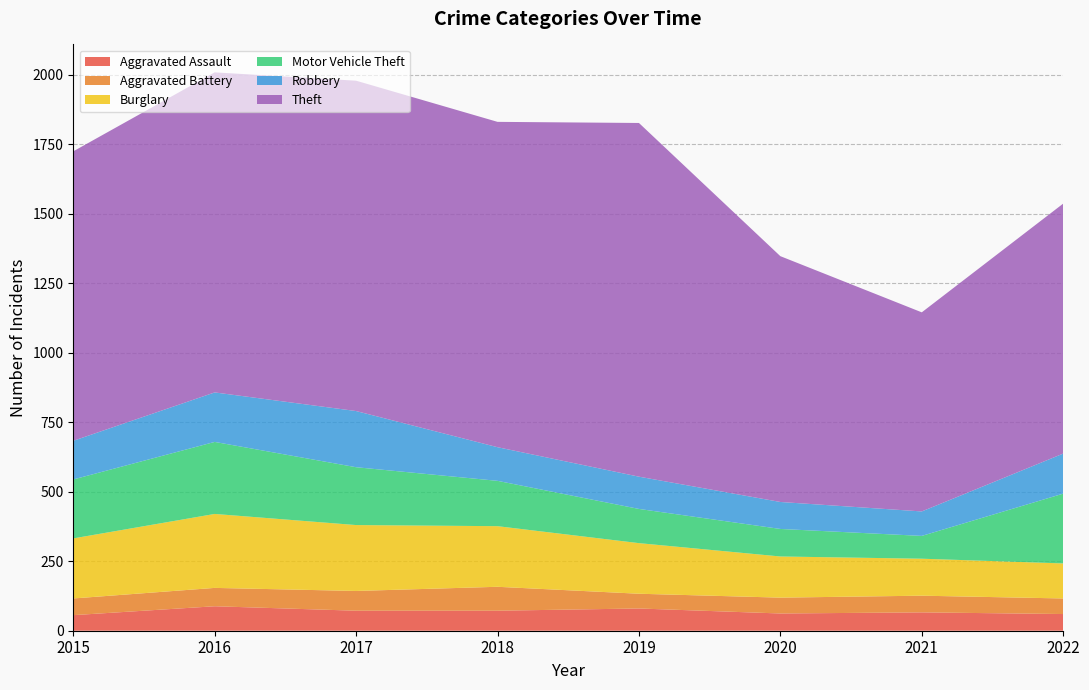

Reading left to right, extract all data points from this chart.

Aggravated Assault: 2015=56	2016=88	2017=72	2018=72	2019=80	2020=62	2021=66	2022=60
Aggravated Battery: 2015=60	2016=66	2017=71	2018=86	2019=53	2020=57	2021=60	2022=56
Burglary: 2015=216	2016=266	2017=237	2018=218	2019=182	2020=148	2021=133	2022=126
Motor Vehicle Theft: 2015=212	2016=259	2017=208	2018=163	2019=123	2020=99	2021=82	2022=251
Robbery: 2015=139	2016=178	2017=202	2018=121	2019=116	2020=97	2021=88	2022=144
Theft: 2015=1041	2016=1151	2017=1188	2018=1170	2019=1272	2020=884	2021=716	2022=899